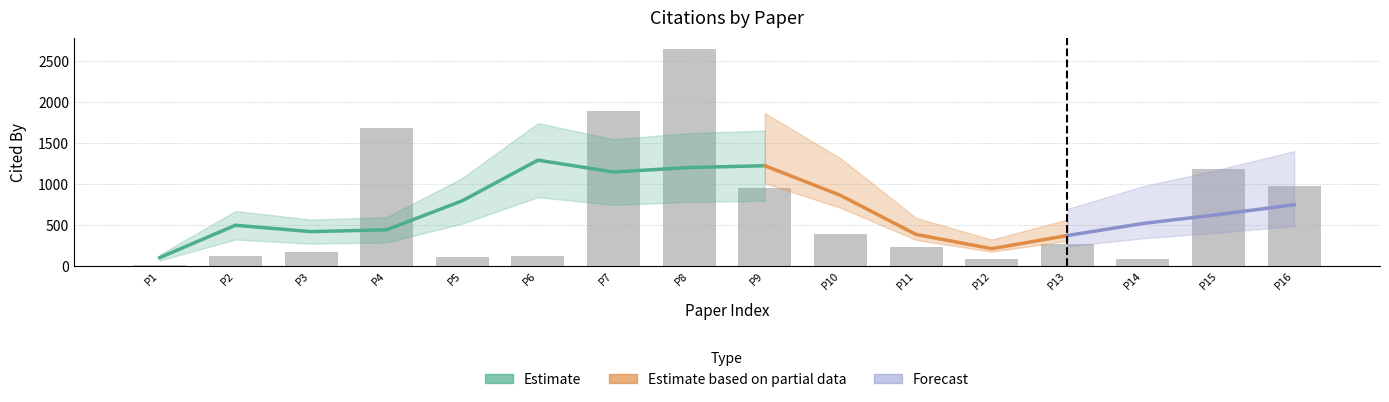

Are the bars grouped side by side (vs. stacked)?

Yes